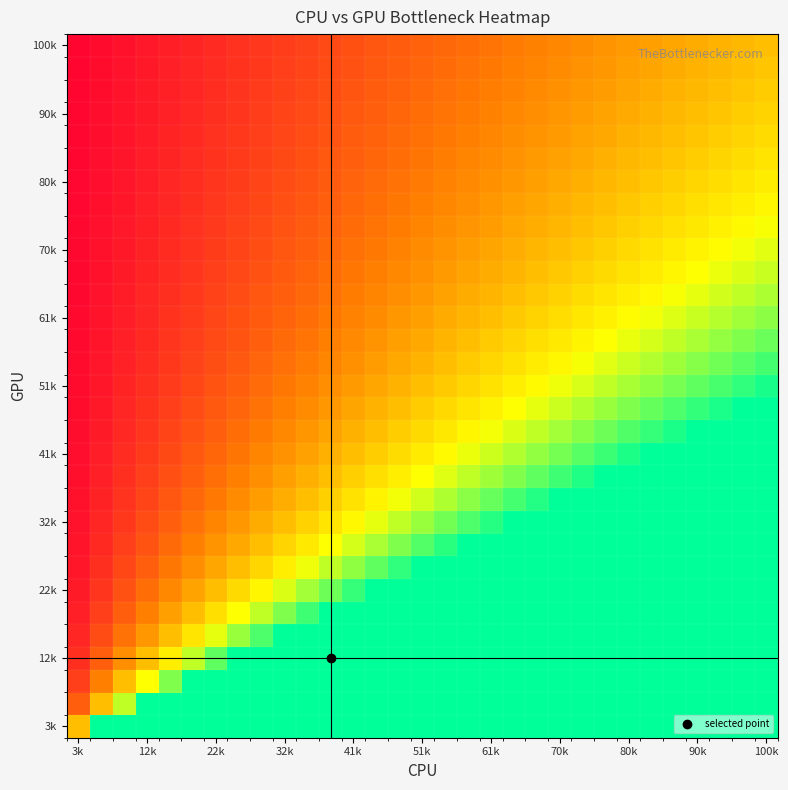

How many categories are shown in the chart?

31